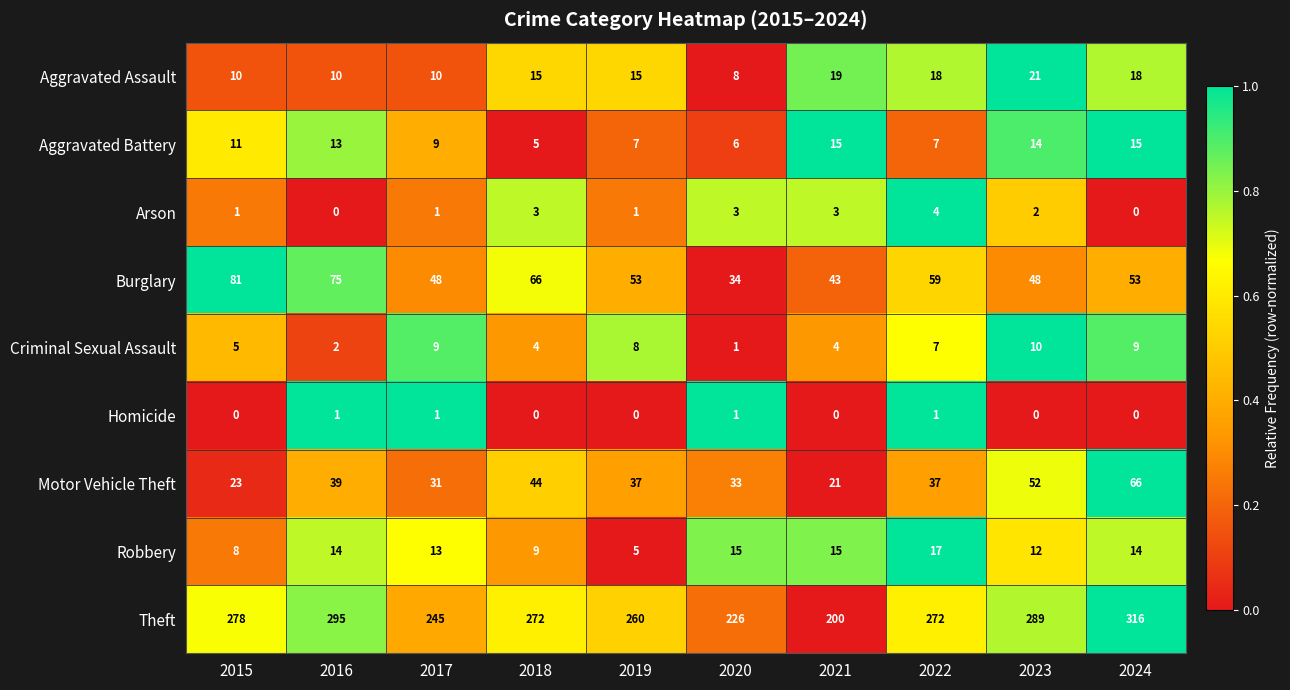

What is the minimum value for Robbery?

5